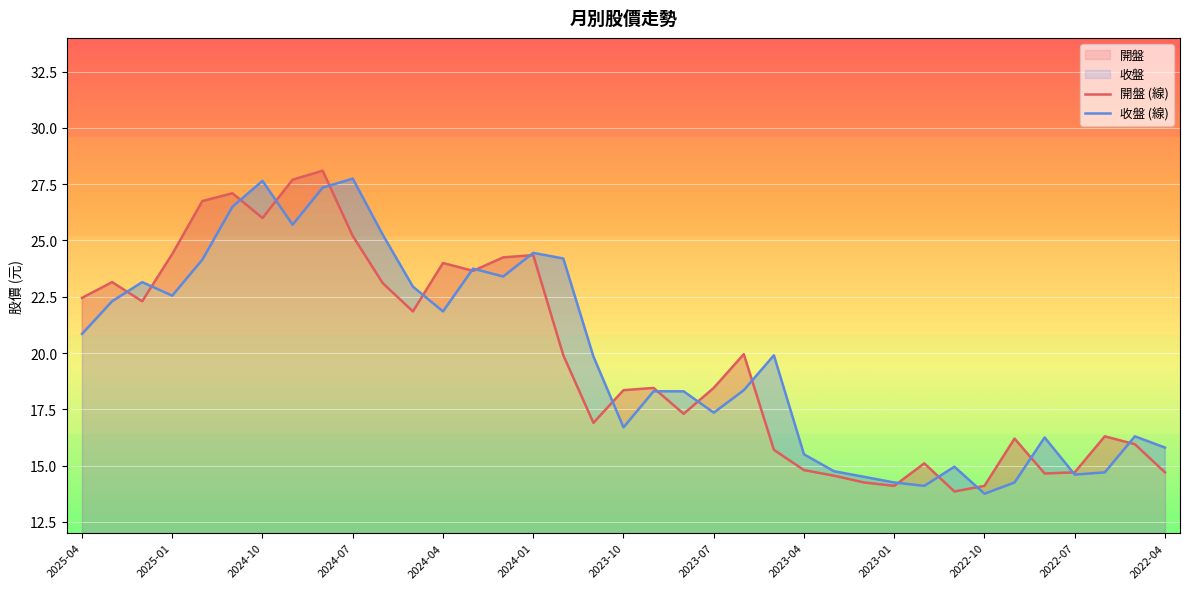

After their last crossing, which series has the higher values: 收盤 (線) or 開盤 (線)?

收盤 (線)